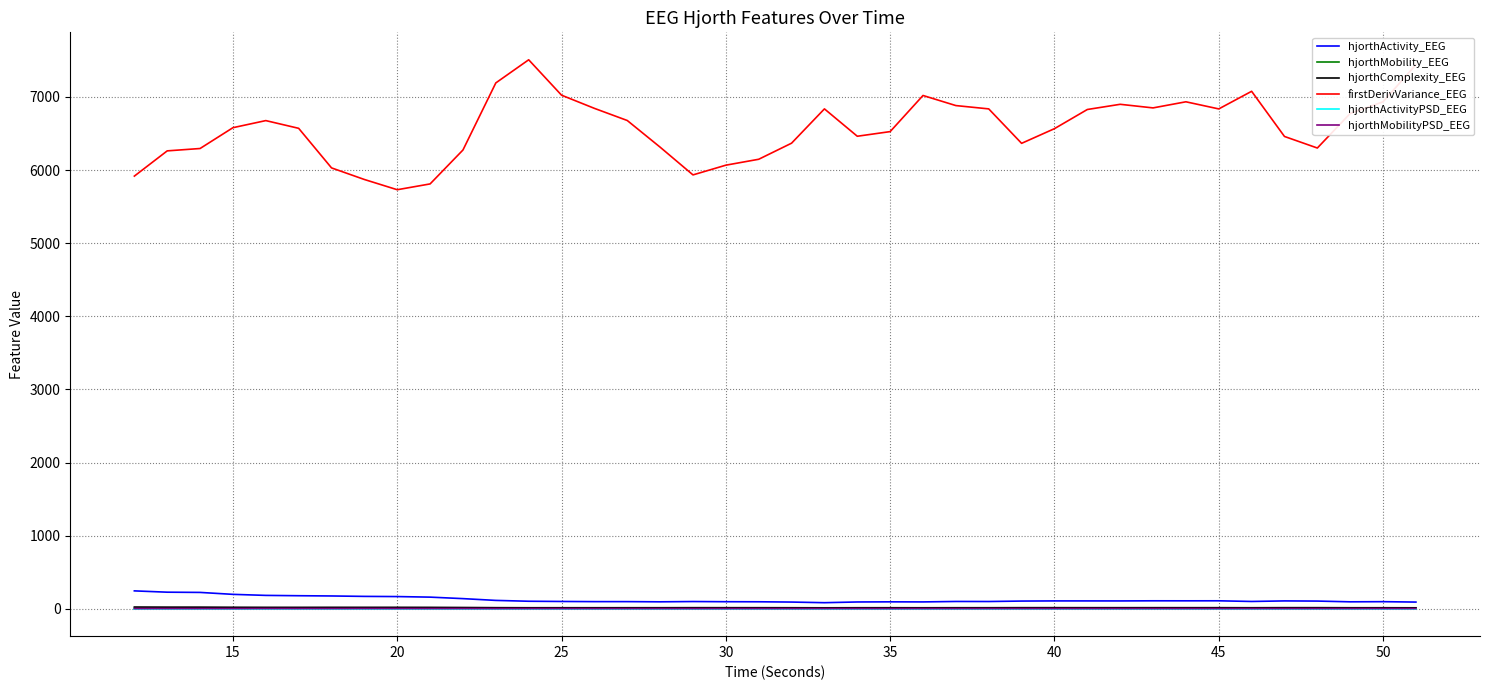

True or false: firstDerivVariance_EEG and hjorthActivity_EEG intersect in this chart.

False